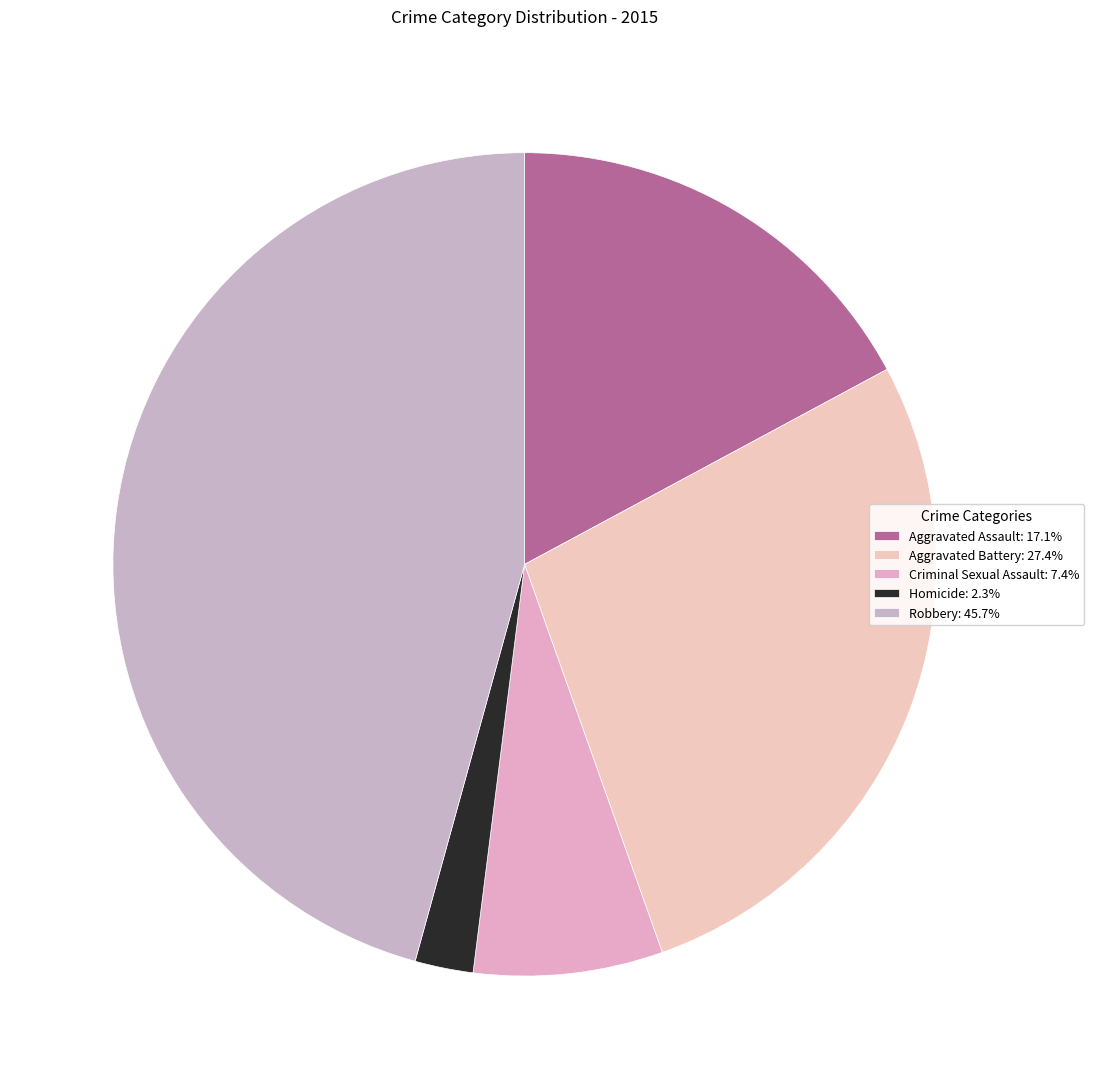

Does any single category account for the majority?

No